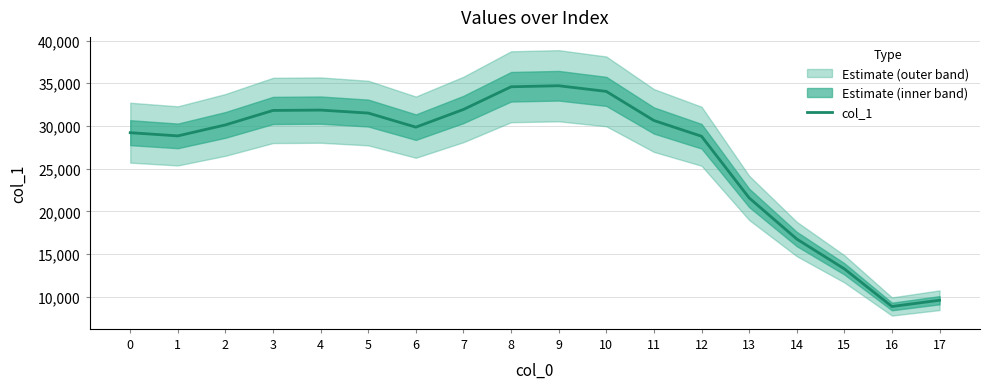

Is this an area chart (filled region under the line)?

No